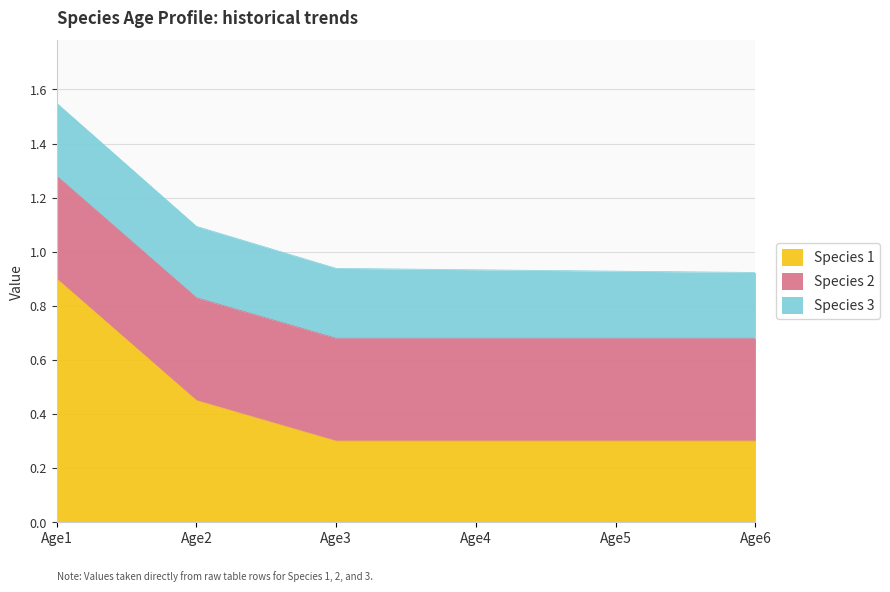

The Species 3 series shows 0.2 at Age1. True or false?

False